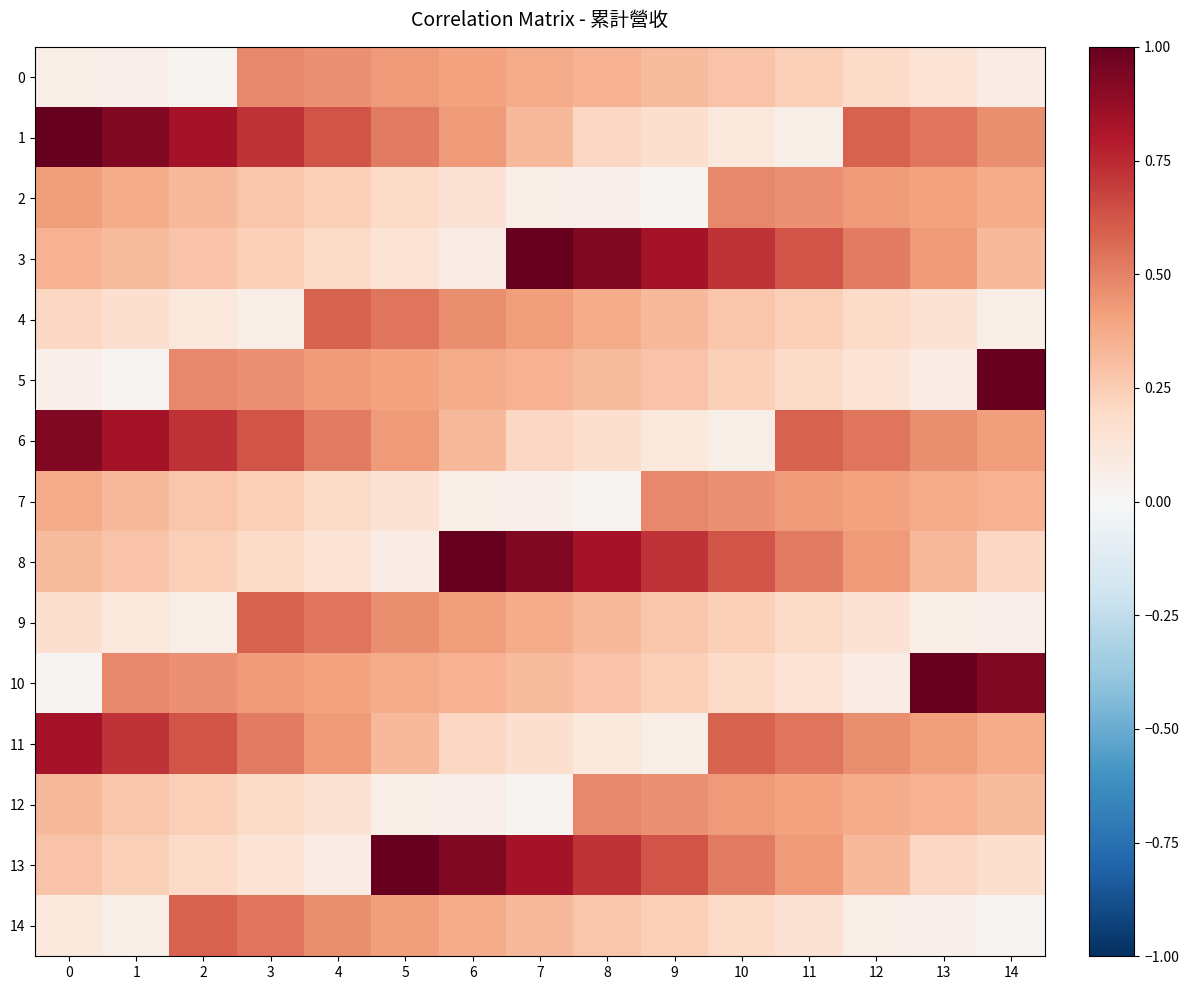

What is the total value across all series at 3?

5.7